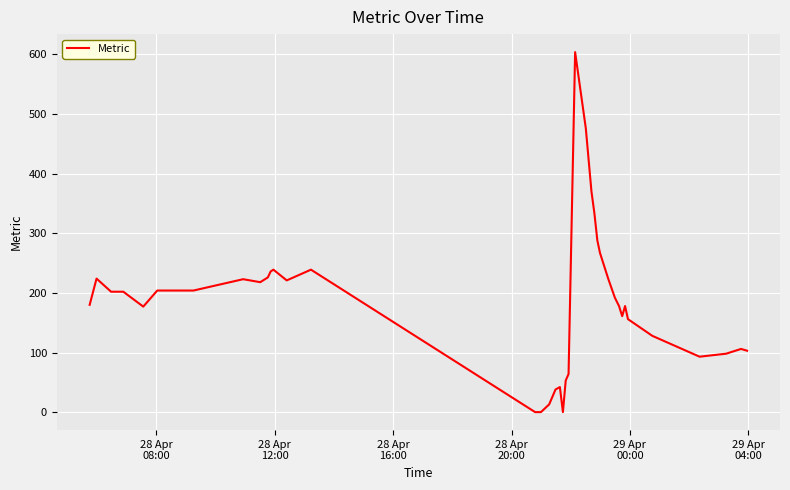

What is the difference between the maximum and minimum values?

604